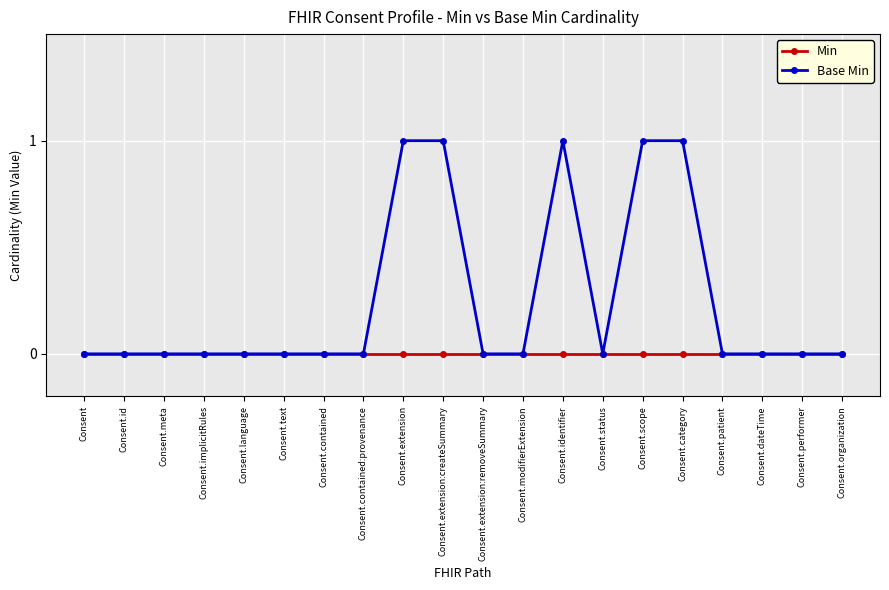

Rank the series by their maximum value, from highest to lowest.

Base Min, Min